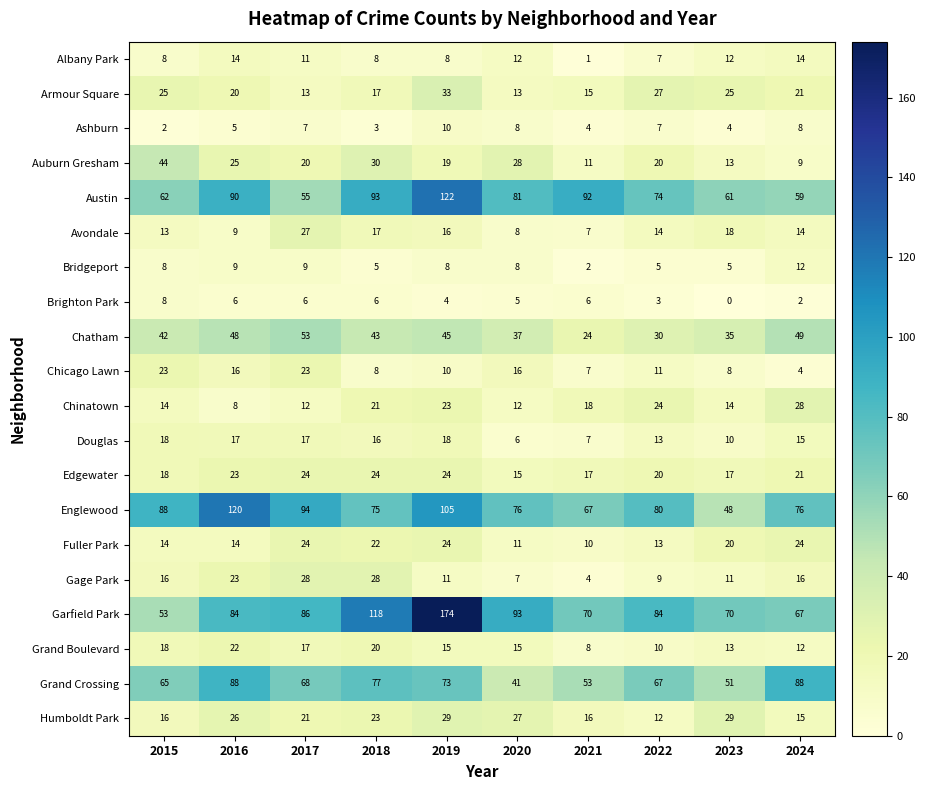

What is the difference between the maximum and minimum values in the Douglas series?

12